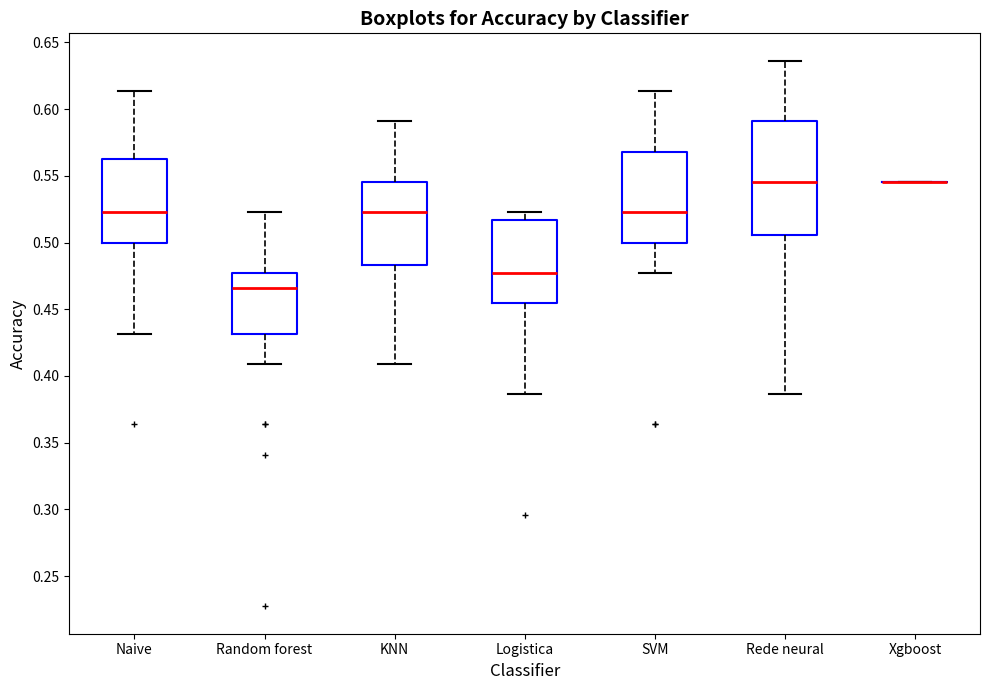

Where does the median line of the box for Random forest sit on the y-axis? The values are not printed on the chart, so give them approximately, as read against the axis.

0.465